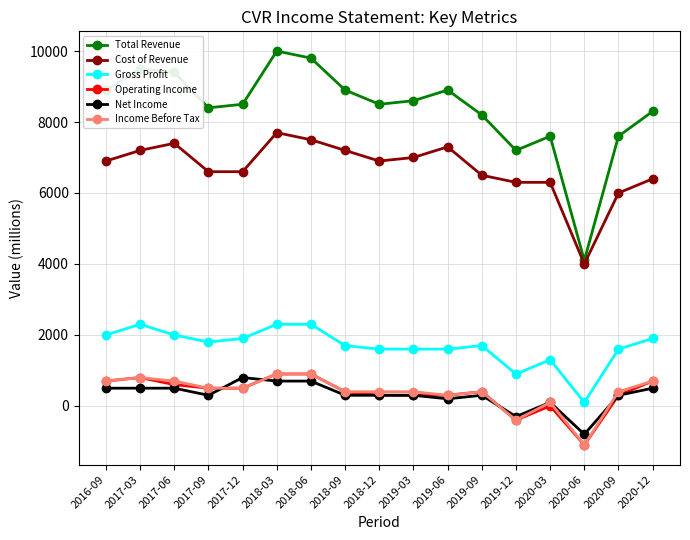

Reading left to right, transcribe all the data shown in this chart.

Total Revenue: 2016-09=8900	2017-03=9500	2017-06=9400	2017-09=8400	2017-12=8500	2018-03=10000	2018-06=9800	2018-09=8900	2018-12=8500	2019-03=8600	2019-06=8900	2019-09=8200	2019-12=7200	2020-03=7600	2020-06=4100	2020-09=7600	2020-12=8300
Cost of Revenue: 2016-09=6900	2017-03=7200	2017-06=7400	2017-09=6600	2017-12=6600	2018-03=7700	2018-06=7500	2018-09=7200	2018-12=6900	2019-03=7000	2019-06=7300	2019-09=6500	2019-12=6300	2020-03=6300	2020-06=4000	2020-09=6000	2020-12=6400
Gross Profit: 2016-09=2000	2017-03=2300	2017-06=2000	2017-09=1800	2017-12=1900	2018-03=2300	2018-06=2300	2018-09=1700	2018-12=1600	2019-03=1600	2019-06=1600	2019-09=1700	2019-12=900	2020-03=1300	2020-06=100	2020-09=1600	2020-12=1900
Operating Income: 2016-09=700	2017-03=800	2017-06=600	2017-09=500	2017-12=500	2018-03=900	2018-06=900	2018-09=400	2018-12=300	2019-03=300	2019-06=300	2019-09=400	2019-12=-400	2020-03=0	2020-06=-1100	2020-09=300	2020-12=700
Net Income: 2016-09=500	2017-03=500	2017-06=500	2017-09=300	2017-12=800	2018-03=700	2018-06=700	2018-09=300	2018-12=300	2019-03=300	2019-06=200	2019-09=300	2019-12=-300	2020-03=100	2020-06=-800	2020-09=300	2020-12=500
Income Before Tax: 2016-09=700	2017-03=800	2017-06=700	2017-09=500	2017-12=500	2018-03=900	2018-06=900	2018-09=400	2018-12=400	2019-03=400	2019-06=300	2019-09=400	2019-12=-400	2020-03=100	2020-06=-1100	2020-09=400	2020-12=700